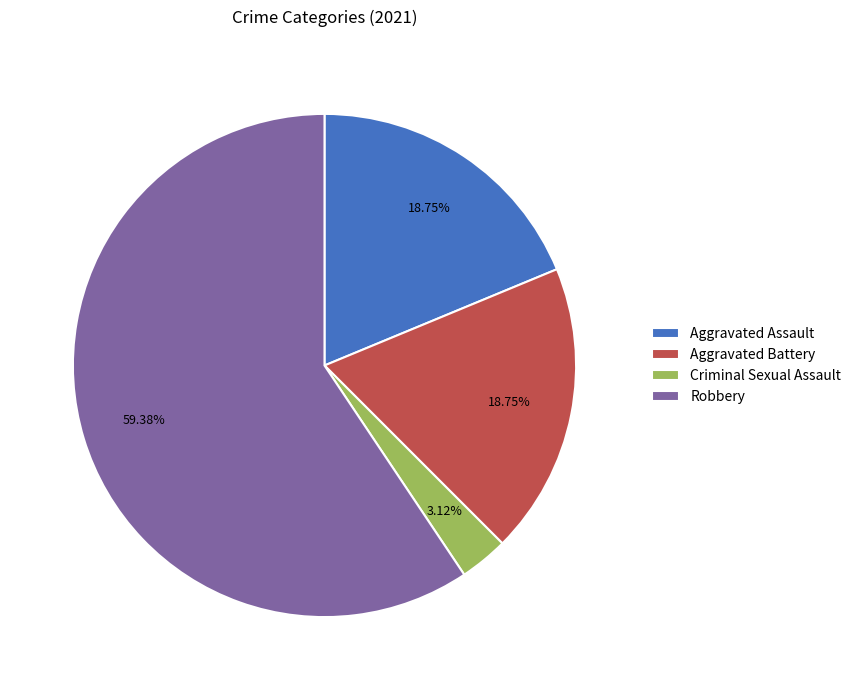

True or false: Criminal Sexual Assault accounts for 9% of the total.

False